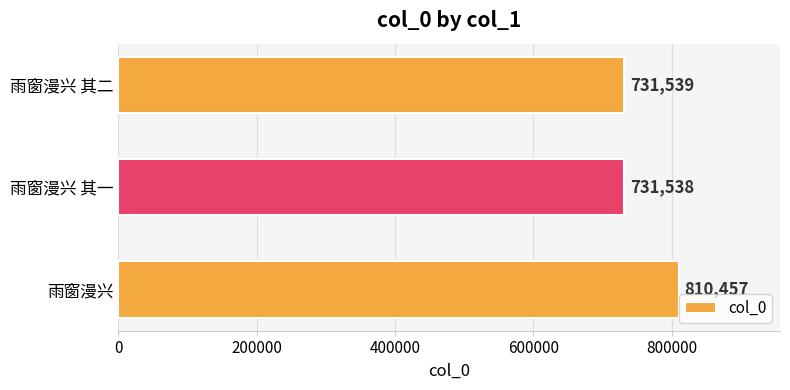

List the labels in order of value, largest first.

雨窗漫兴, 雨窗漫兴 其二, 雨窗漫兴 其一